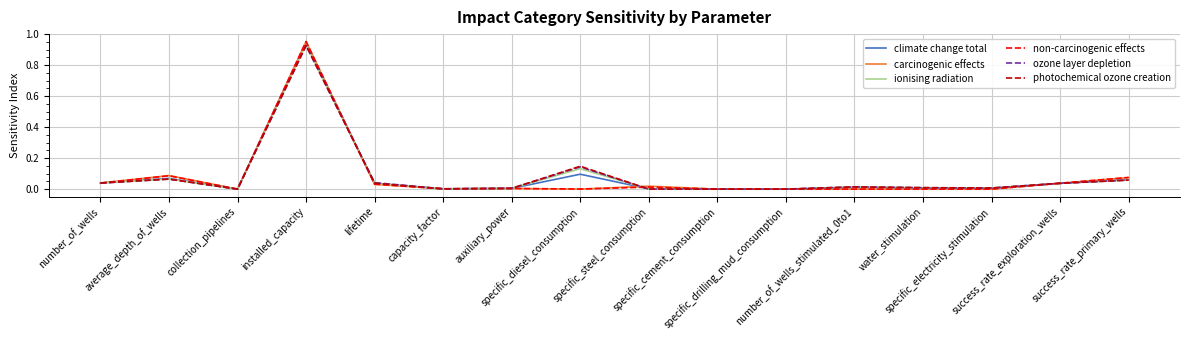

Which series changed the most between water_stimulation and success_rate_primary_wells?

carcinogenic effects